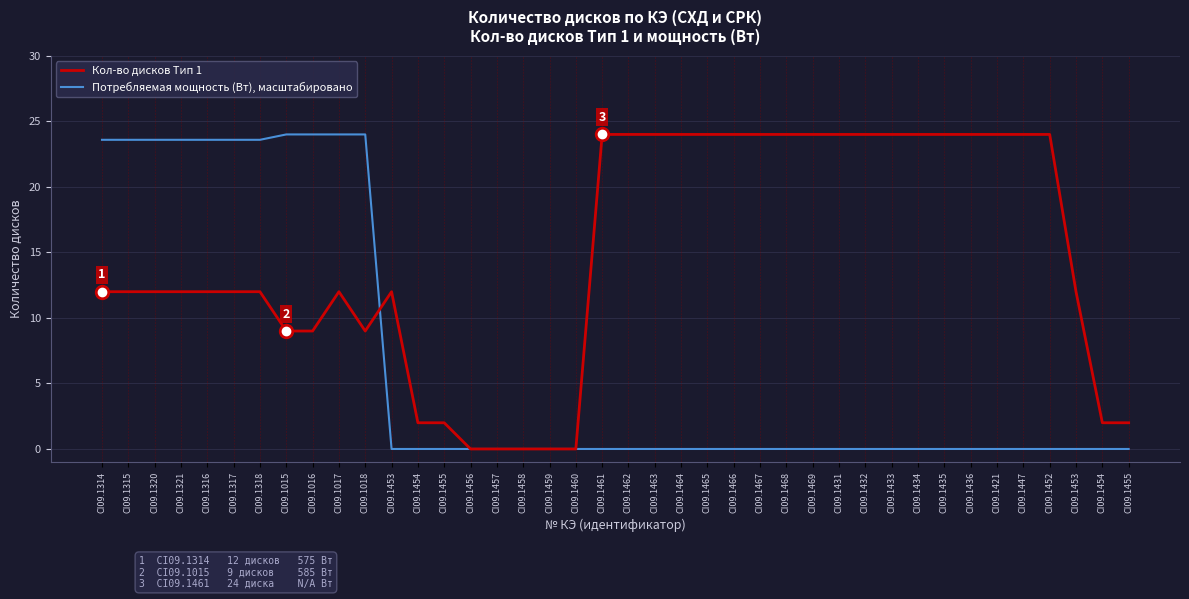

Is this an area chart (filled region under the line)?

No